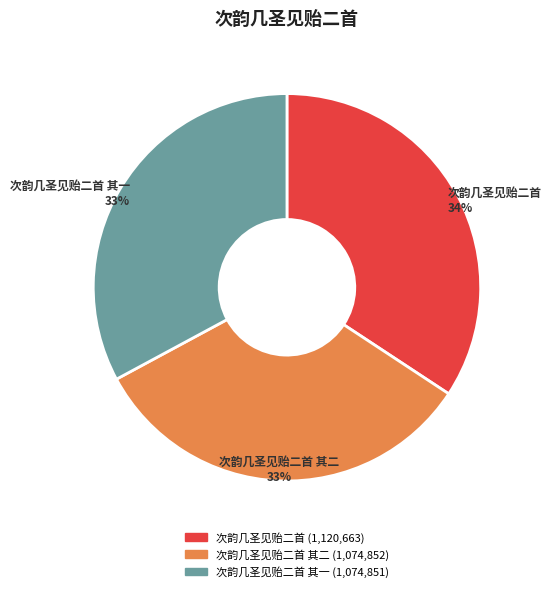

Does any single category account for the majority?

No